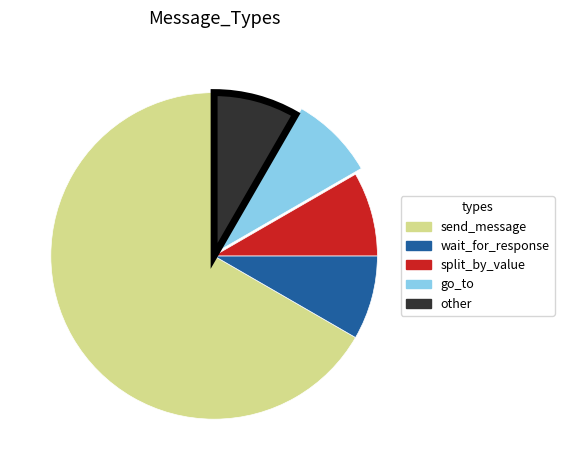

What is the ratio of the value at send_message to the value at split_by_value?

8.0